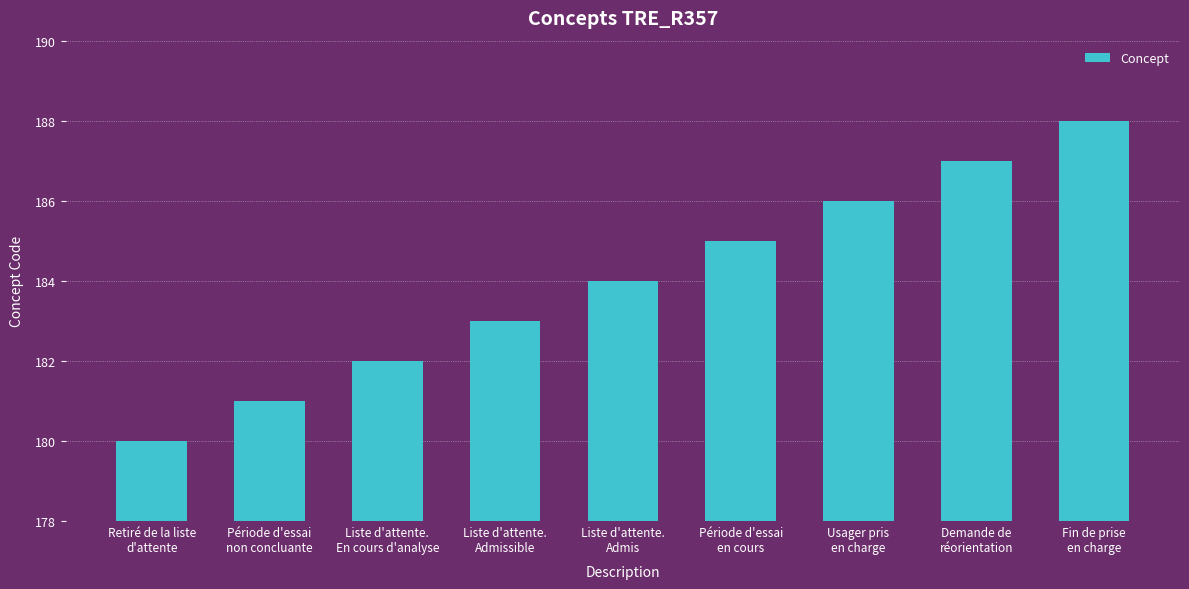

Reading left to right, list all the values displayed in this chart.

180	181	182	183	184	185	186	187	188